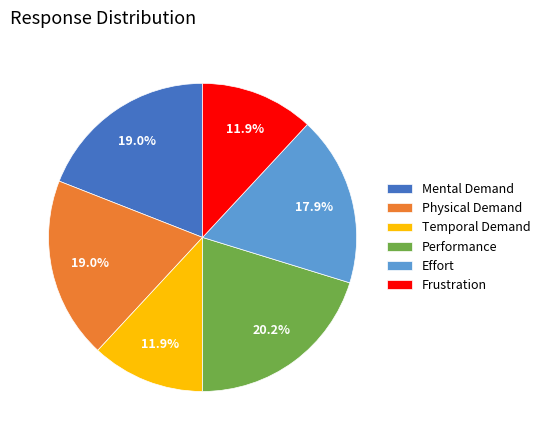

How many segments does this pie chart have?

6